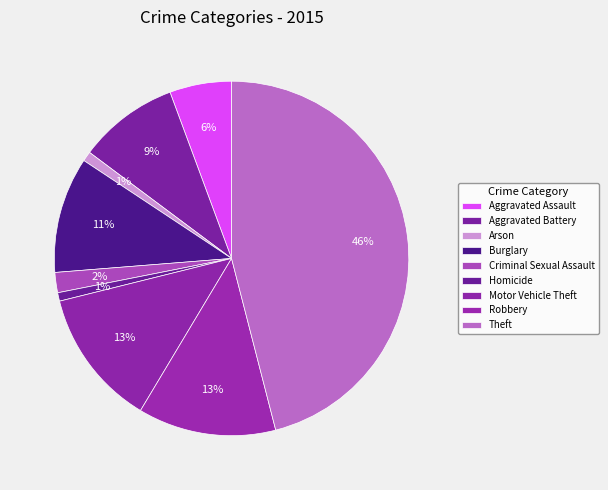

How much of the chart is everything except Motor Vehicle Theft?

87.5%